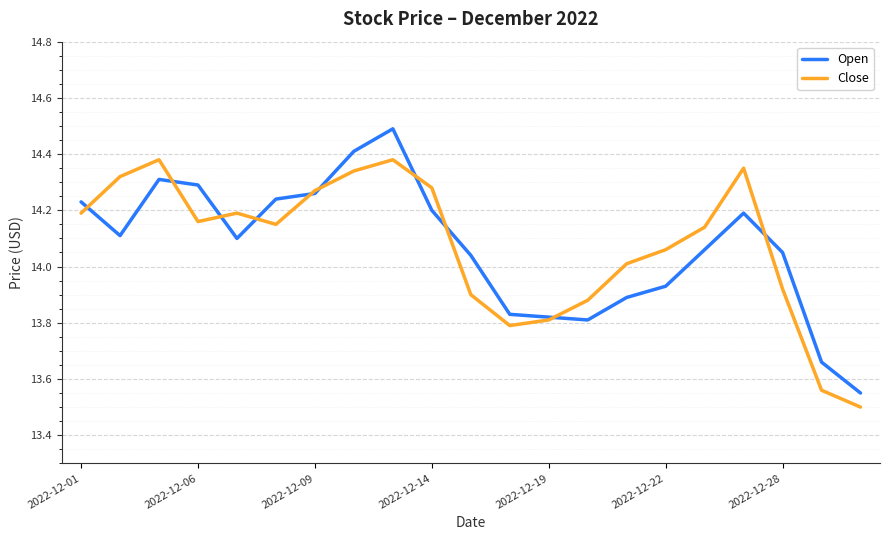

Which series has the largest range (max minus min)?

Open